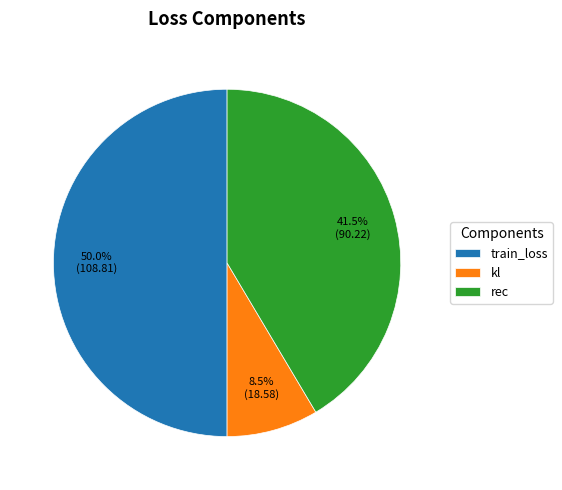

Rank the categories by value from lowest to highest.

kl, rec, train_loss